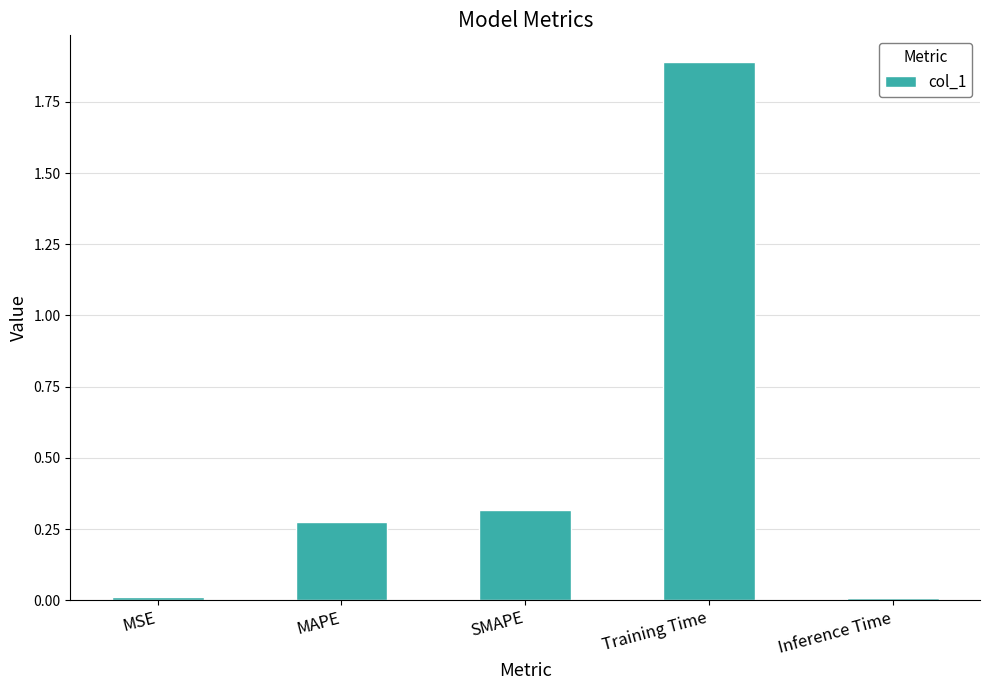

How many data points does each series have?

5